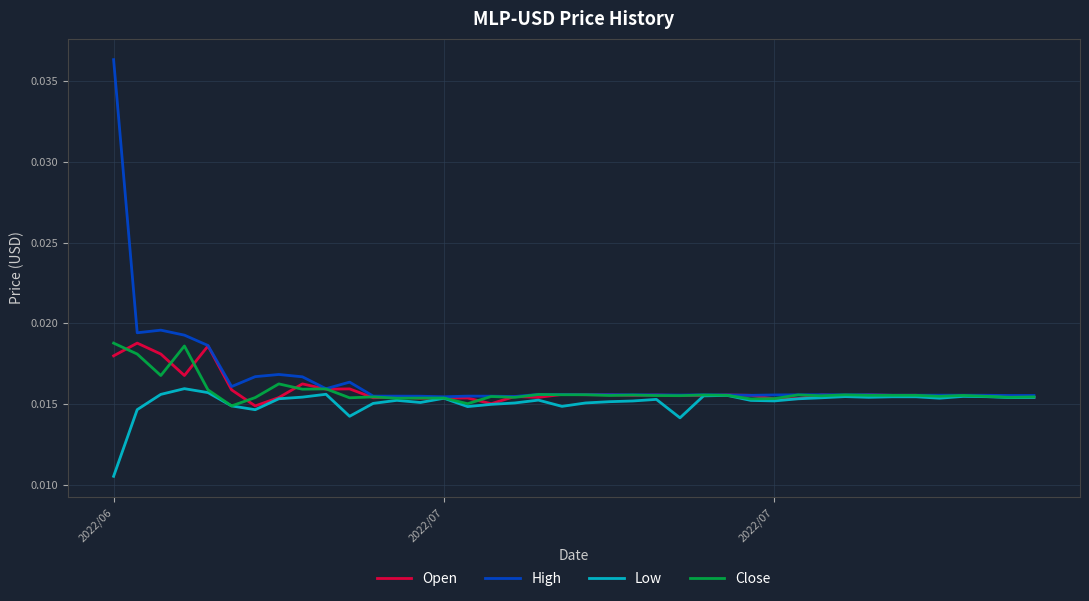

Which series has the largest range (max minus min)?

High